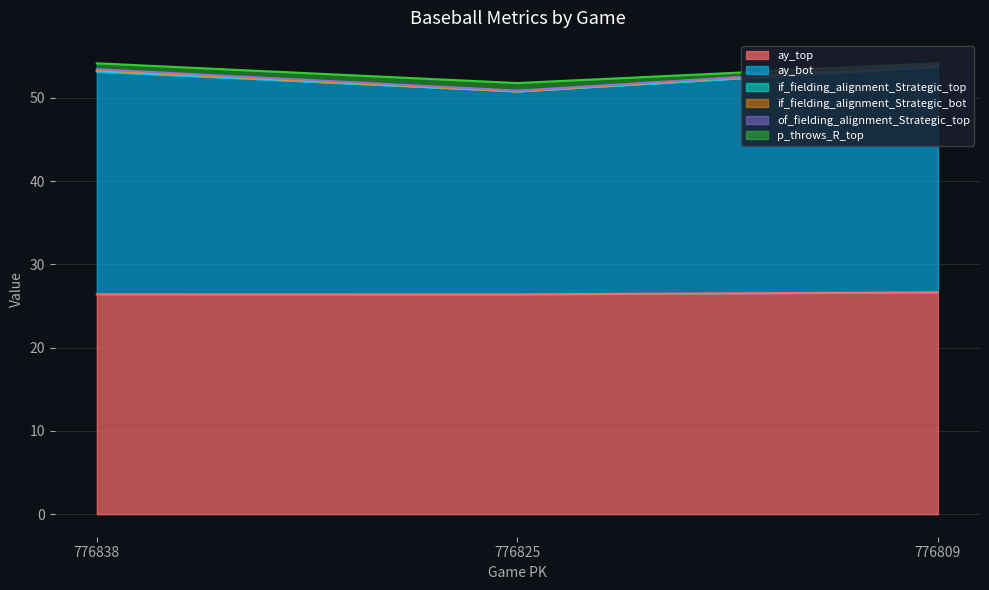

What is the difference between the if_fielding_alignment_Strategic_top values at 776838 and 776809?

0.1